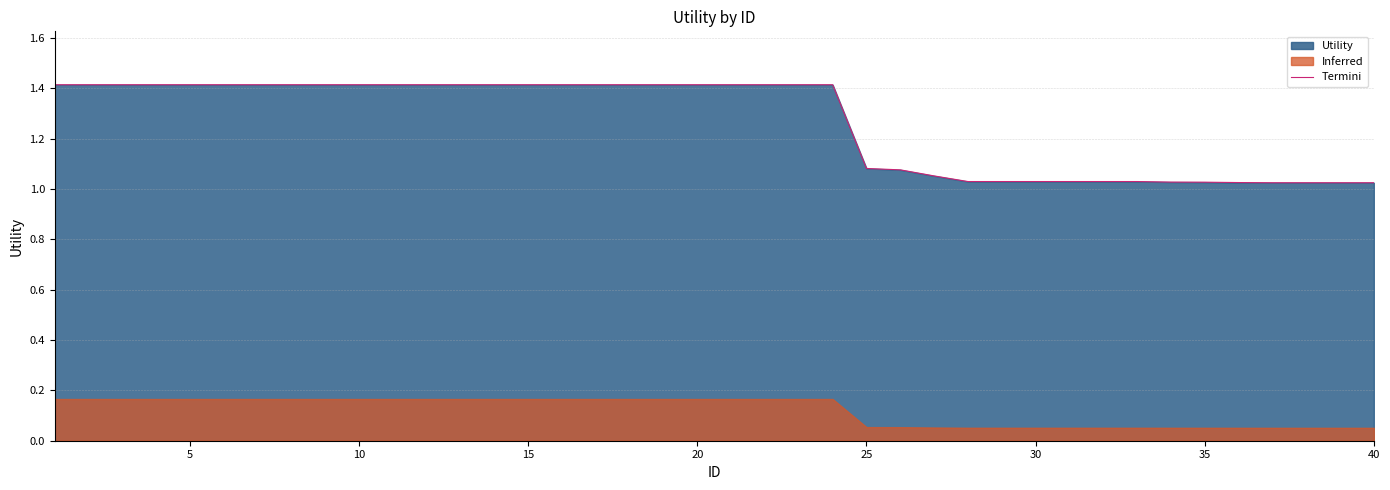

Is it true that the value at 35 is 1.0?

True